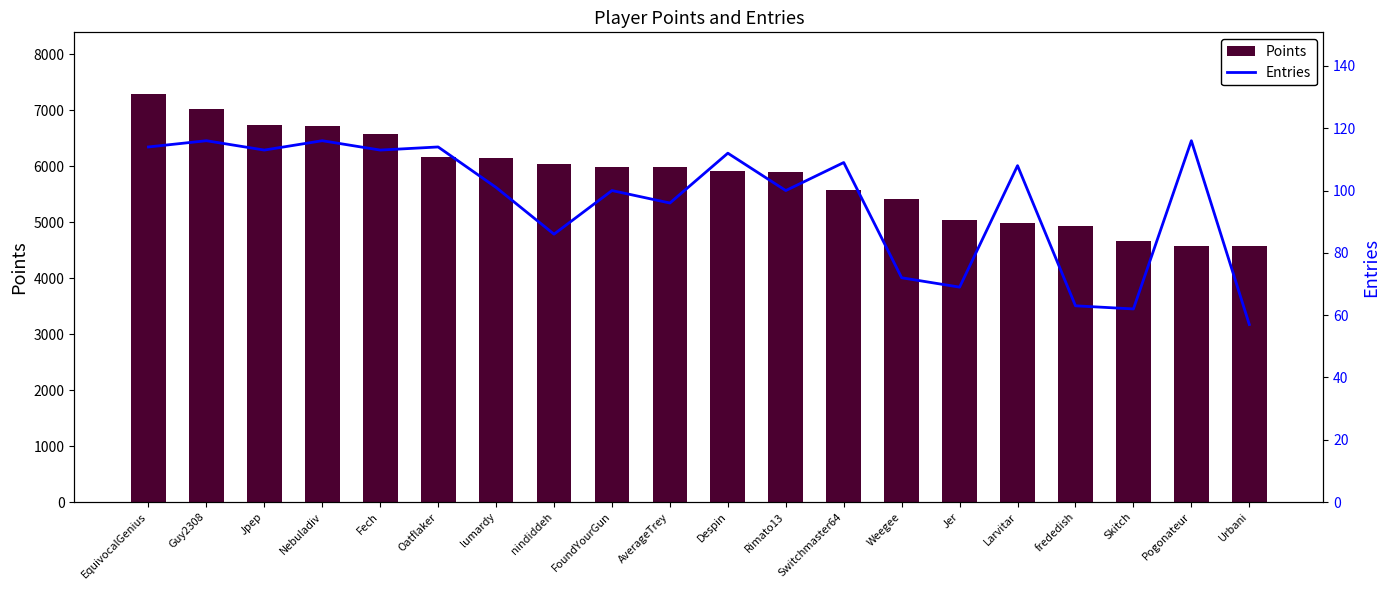

Count the number of categories in the chart.

20